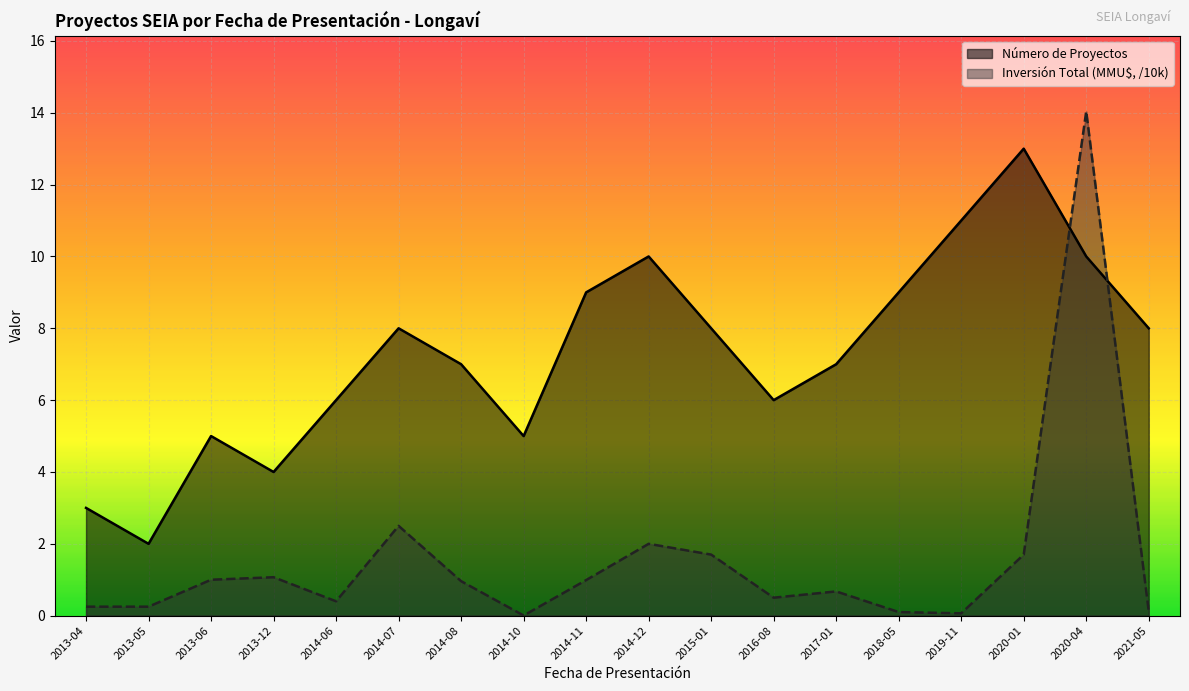

True or false: Inversión Total (MMU$) has more than 0 interior local peaks.

True